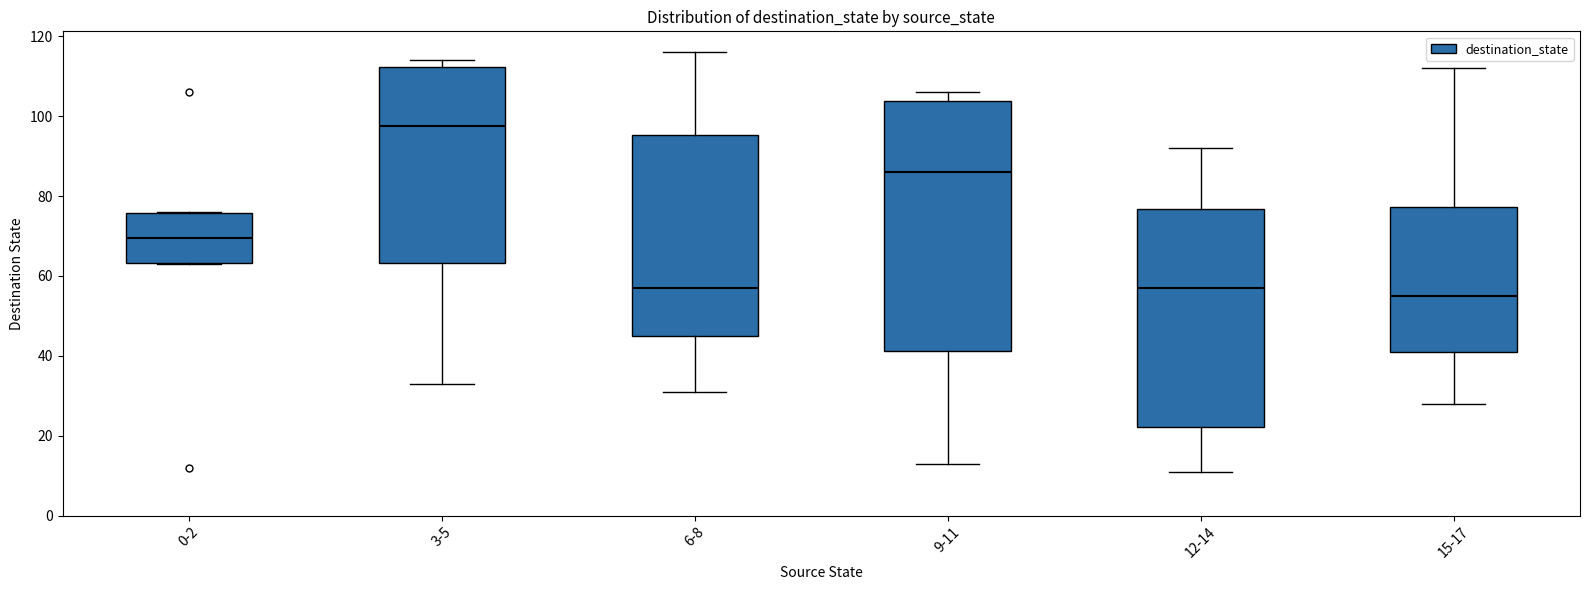

Reading left to right, read every box against the y-axis: the position of its median line, the range the box covers, and the ends of its whiskers. The values are not printed on the chart, so give them approximately, as read against the axis.

0-2: median 70, box 64 to 76, whiskers 64 to 76
3-5: median 98, box 64 to 112, whiskers 34 to 114
6-8: median 58, box 46 to 96, whiskers 32 to 116
9-11: median 86, box 42 to 104, whiskers 14 to 106
12-14: median 58, box 22 to 76, whiskers 12 to 92
15-17: median 56, box 42 to 78, whiskers 28 to 112